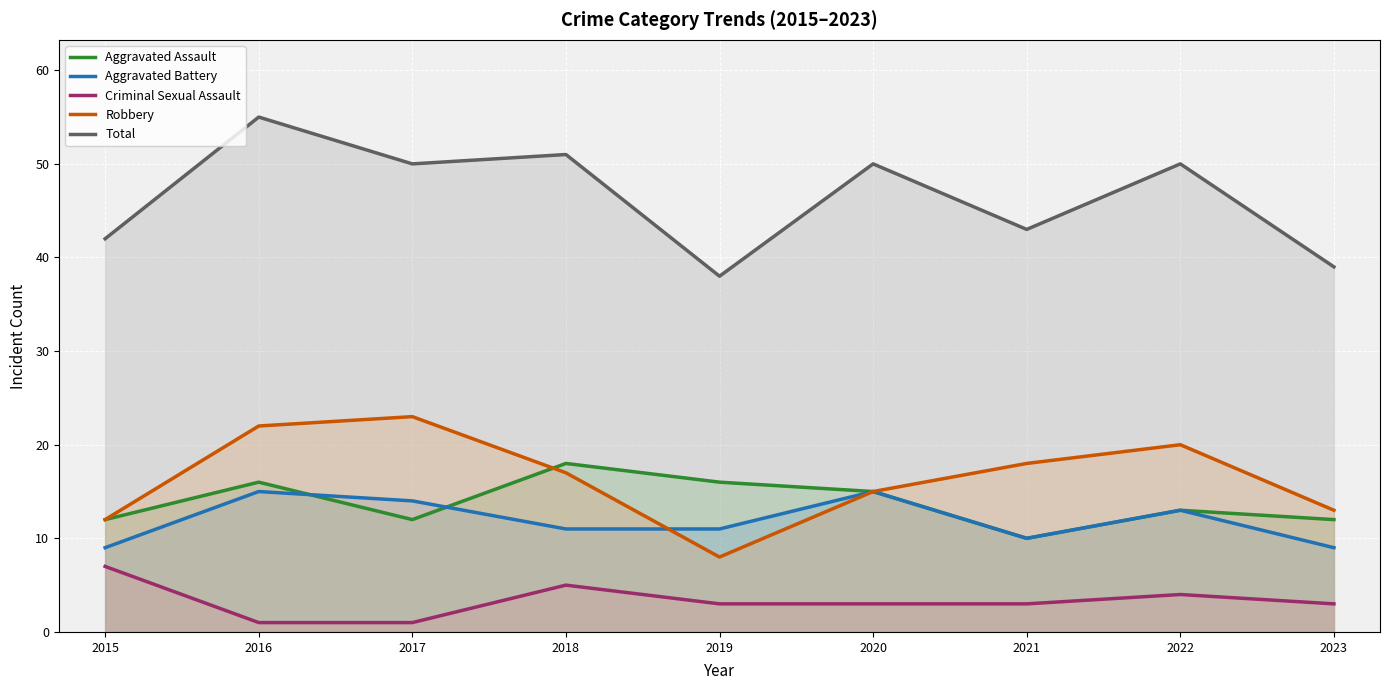

What is the value of the Aggravated Assault point at the 4th from the left?

18